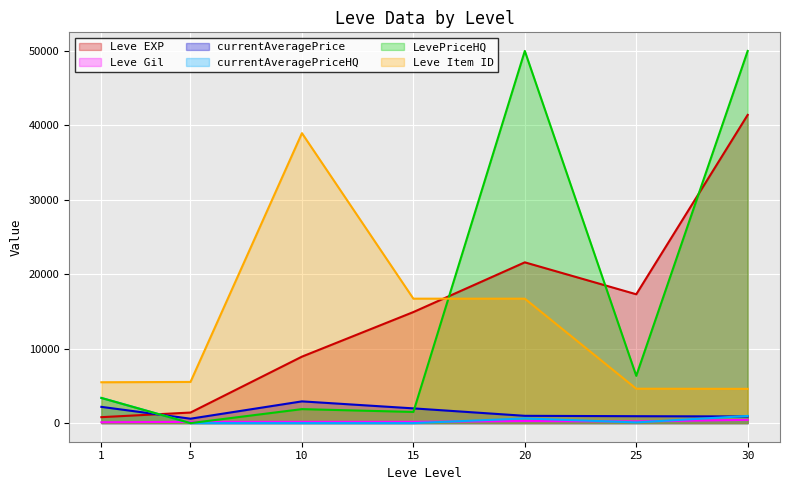

Which has a higher value, 20 or 15?

20